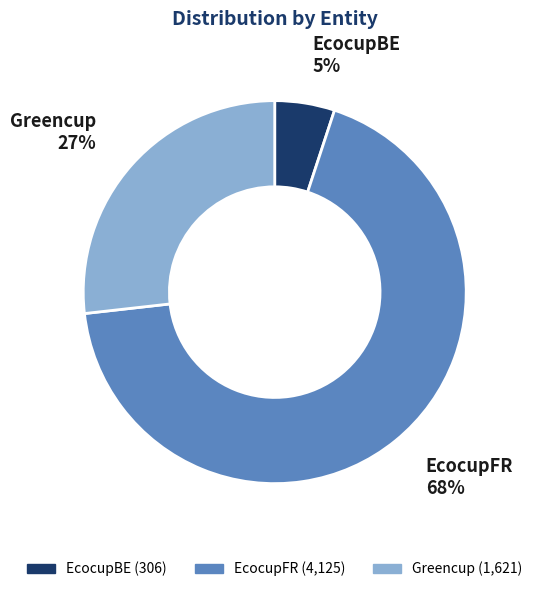

Combined, do EcocupBE and Greencup account for over 50%?

No